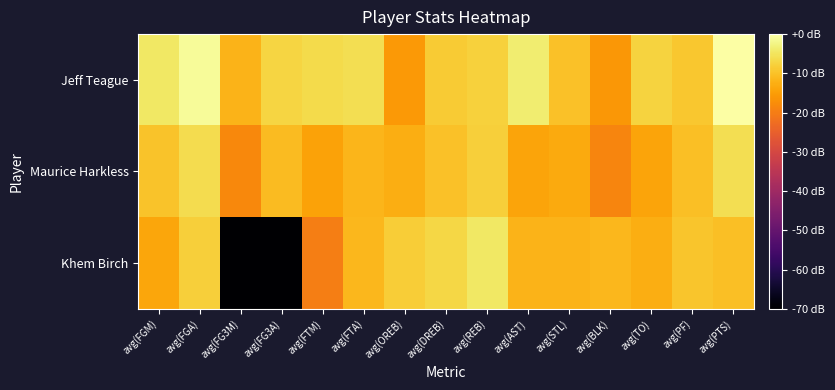

Rank the series at avg(FTA) from highest to lowest value.

Jeff Teague, Khem Birch, Maurice Harkless